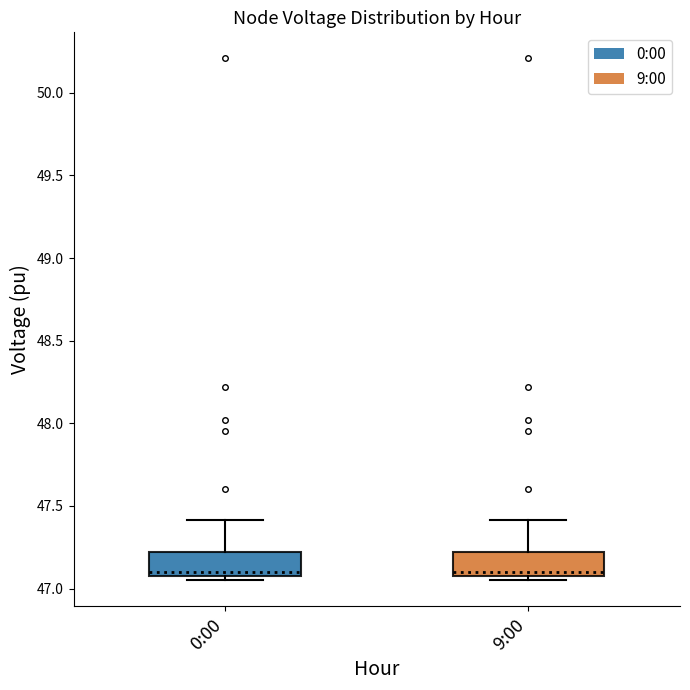

Where is the lower edge of the box for 9:00 on the y-axis? The values are not printed on the chart, so give them approximately, as read against the axis.

47.05